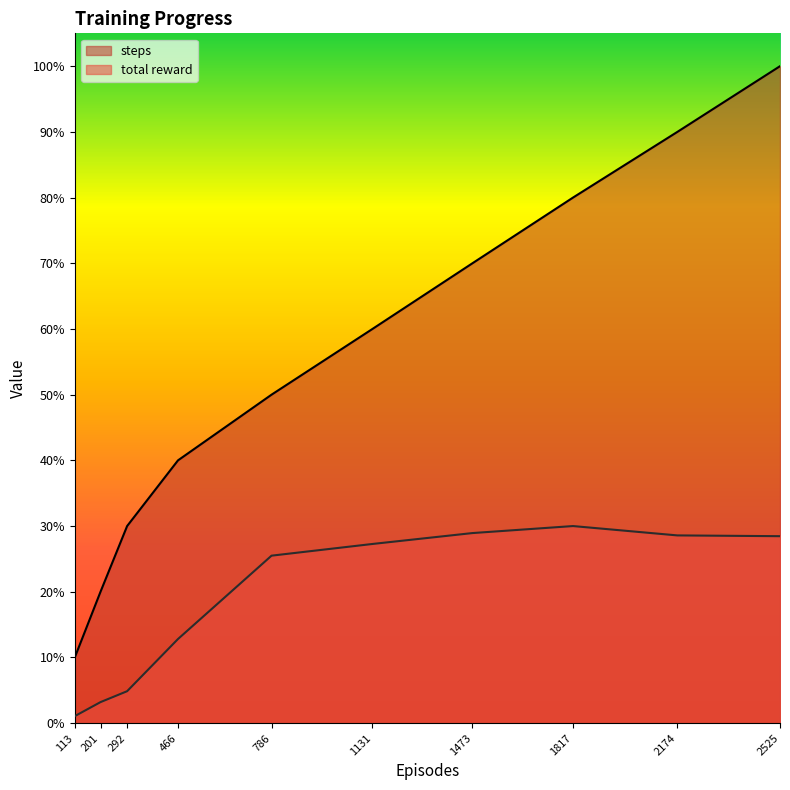

At which category does the chart reach its minimum across all series?

113